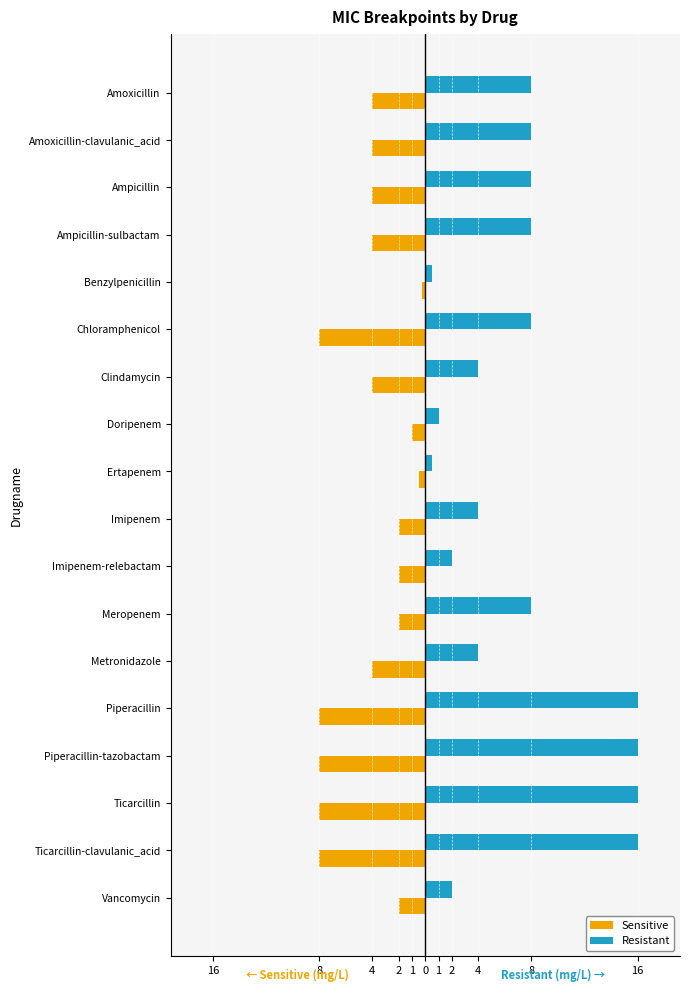

What is the label of the 6th bar from the right?

Metronidazole